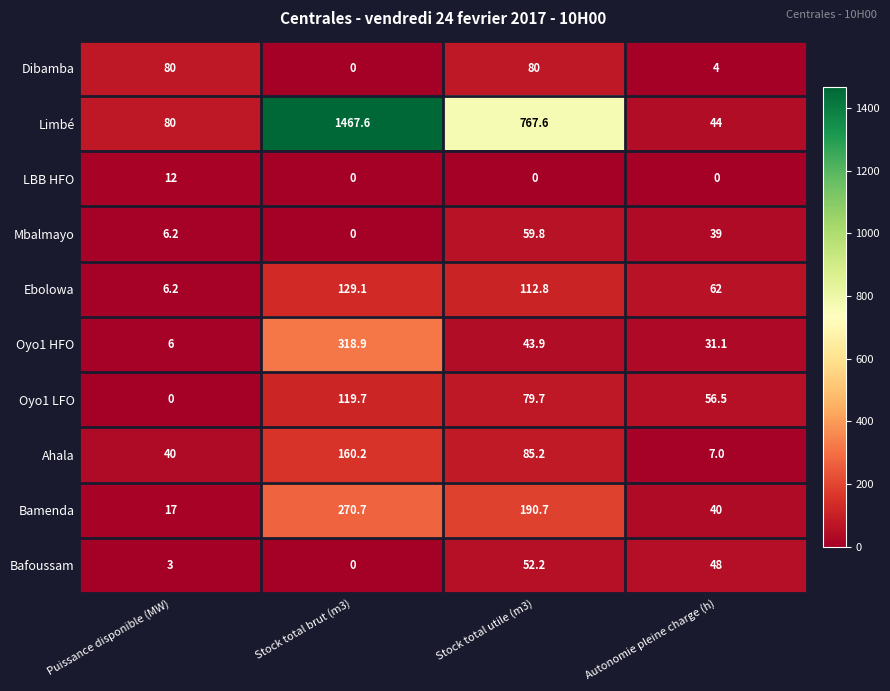

Rank the series by their maximum value, from highest to lowest.

Limbé, Oyo1 HFO, Bamenda, Ahala, Ebolowa, Oyo1 LFO, Dibamba, Mbalmayo, Bafoussam, LBB HFO